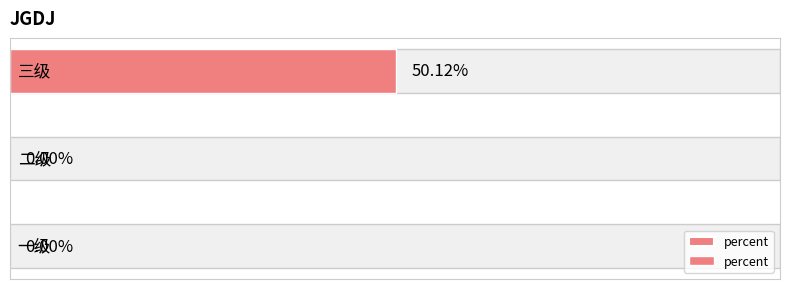

Rank the categories by value from highest to lowest.

2, 0, 1